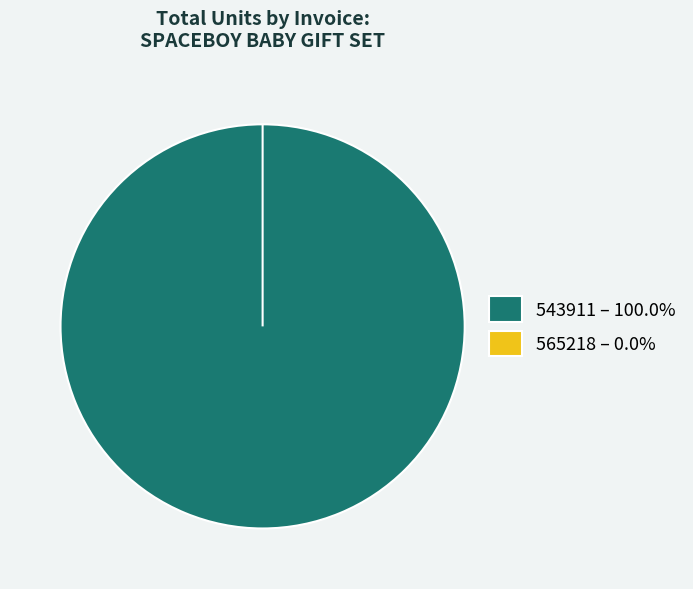

The 543911 slice represents 100% of the pie. True or false?

True